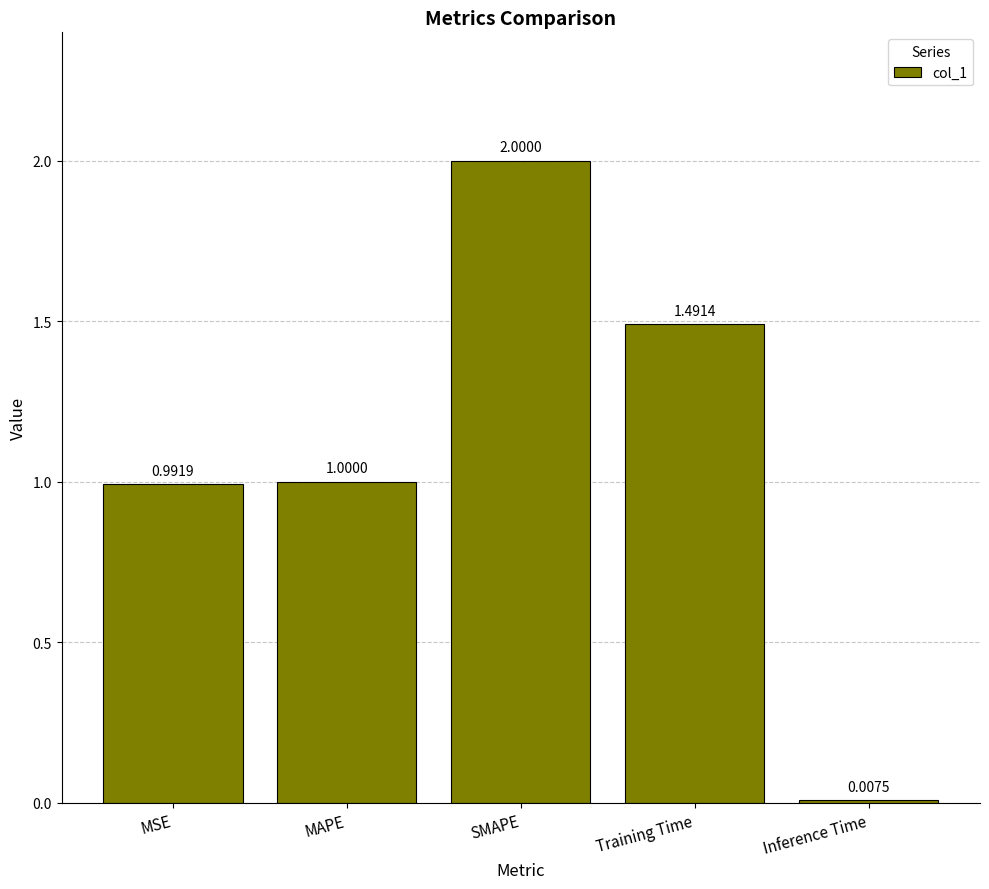

What is the change in value from MAPE to Training Time?

+0.5